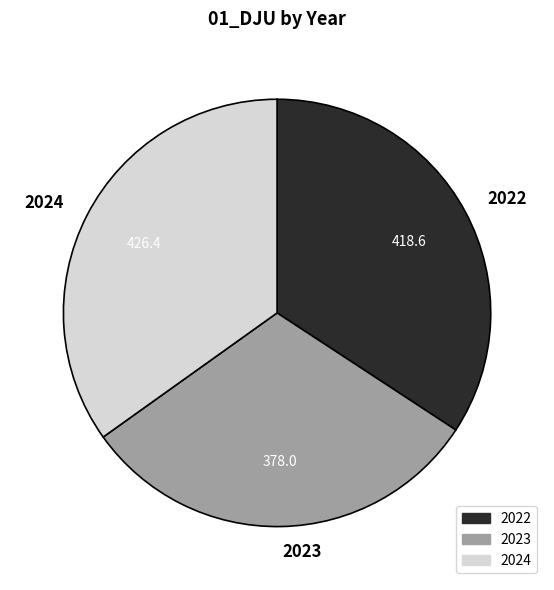

Which category has the biggest portion of the pie?

2024